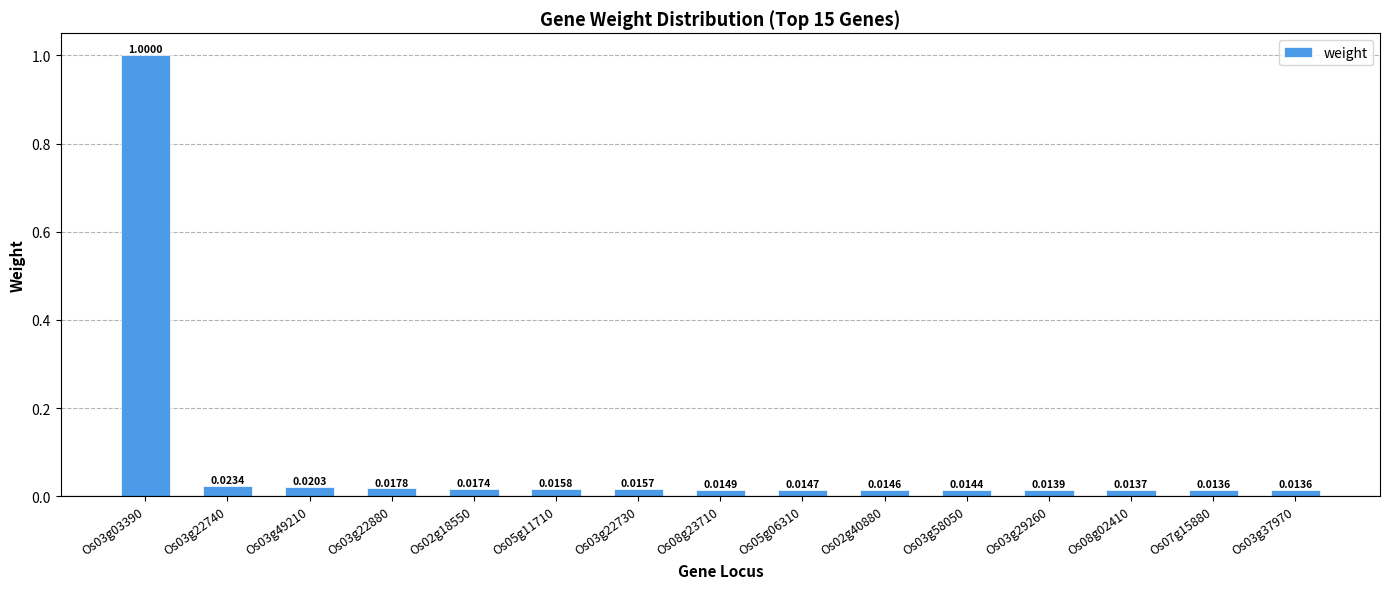

Are the bars grouped side by side (vs. stacked)?

No